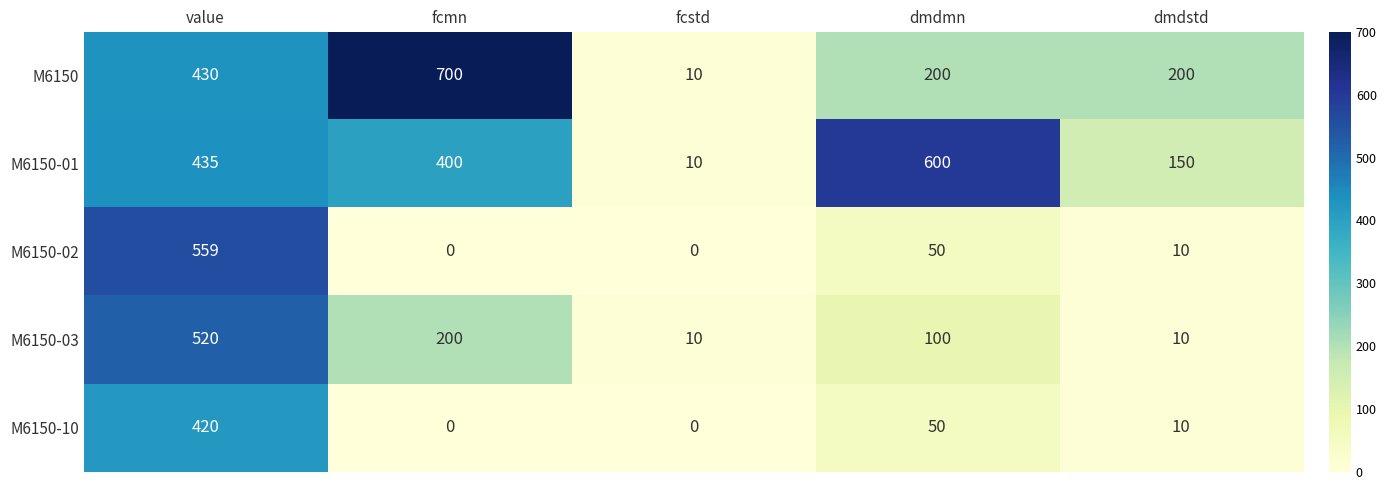

Reading left to right, what are all the values shown in this chart?

M6150: value=430	fcmn=700	fcstd=10	dmdmn=200	dmdstd=200
M6150-01: value=435	fcmn=400	fcstd=10	dmdmn=600	dmdstd=150
M6150-02: value=559	fcmn=0	fcstd=0	dmdmn=50	dmdstd=10
M6150-03: value=520	fcmn=200	fcstd=10	dmdmn=100	dmdstd=10
M6150-10: value=420	fcmn=0	fcstd=0	dmdmn=50	dmdstd=10